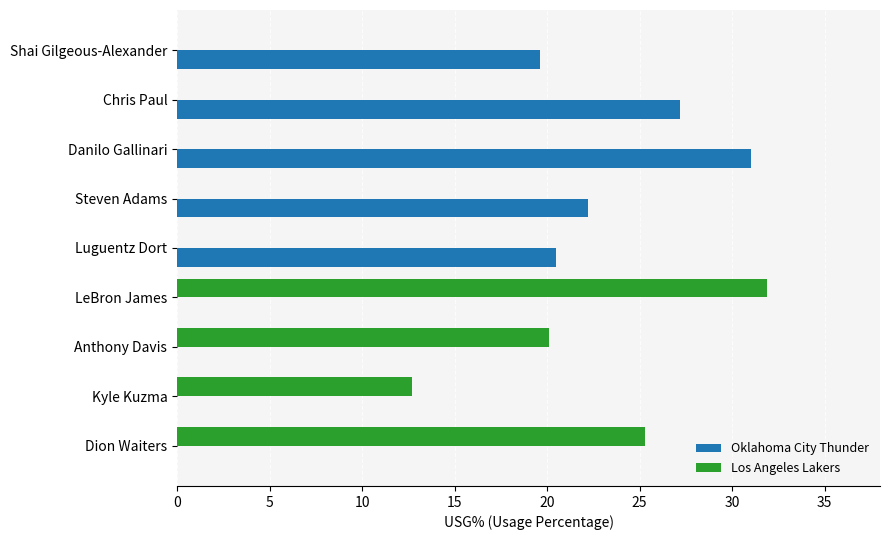

Which label corresponds to the largest value in the chart?

LeBron James